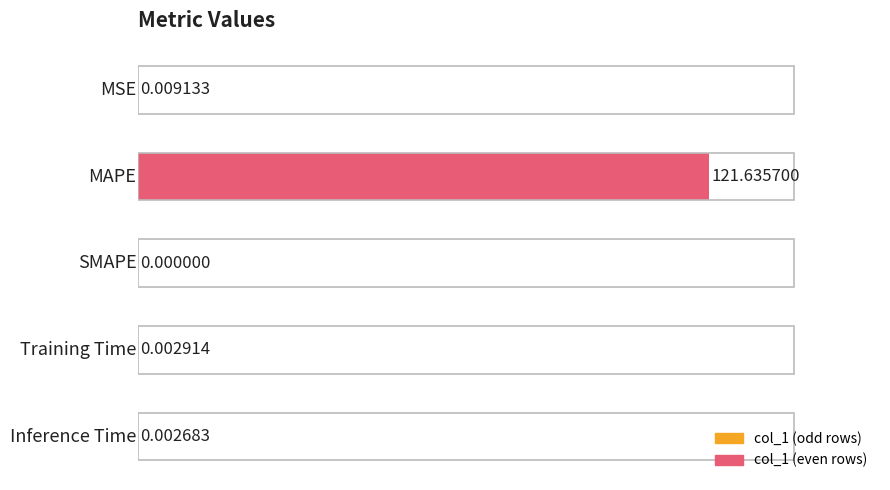

What is the sum of all values?

121.7